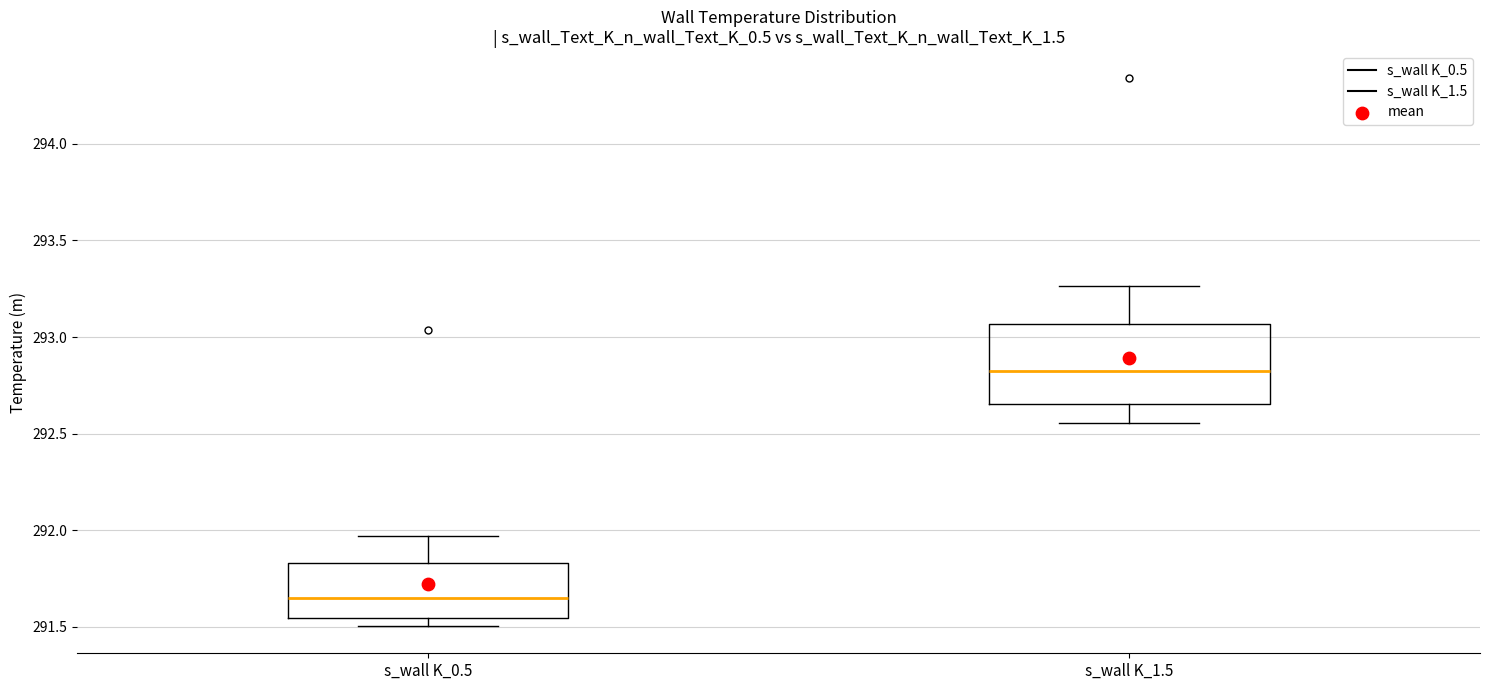

Where is the upper edge of the box for s_wall K_1.5 on the y-axis? The values are not printed on the chart, so give them approximately, as read against the axis.

293.05